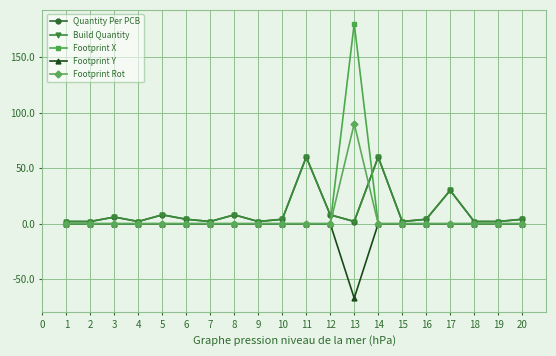

Reading left to right, extract all data points from this chart.

Quantity Per PCB: 2.0	2.0	6.0	2.0	8.0	4.0	2.0	8.0	2.0	4.0	60.0	8.0	2.0	60.0	2.0	4.0	30.0	2.0	2.0	4.0
Build Quantity: 2.0	2.0	6.0	2.0	8.0	4.0	2.0	8.0	2.0	4.0	60.0	8.0	2.0	60.0	2.0	4.0	30.0	2.0	2.0	4.0
Footprint X: 0.0	0.0	0.0	0.0	0.0	0.0	0.0	0.0	0.0	0.0	0.0	0.0	180.0	0.0	0.0	0.0	0.0	0.0	0.0	0.0
Footprint Y: 0.0	0.0	0.0	0.0	0.0	0.0	0.0	0.0	0.0	0.0	0.0	0.0	-67.0	0.0	0.0	0.0	0.0	0.0	0.0	0.0
Footprint Rot: 0.0	0.0	0.0	0.0	0.0	0.0	0.0	0.0	0.0	0.0	0.0	0.0	90.0	0.0	0.0	0.0	0.0	0.0	0.0	0.0